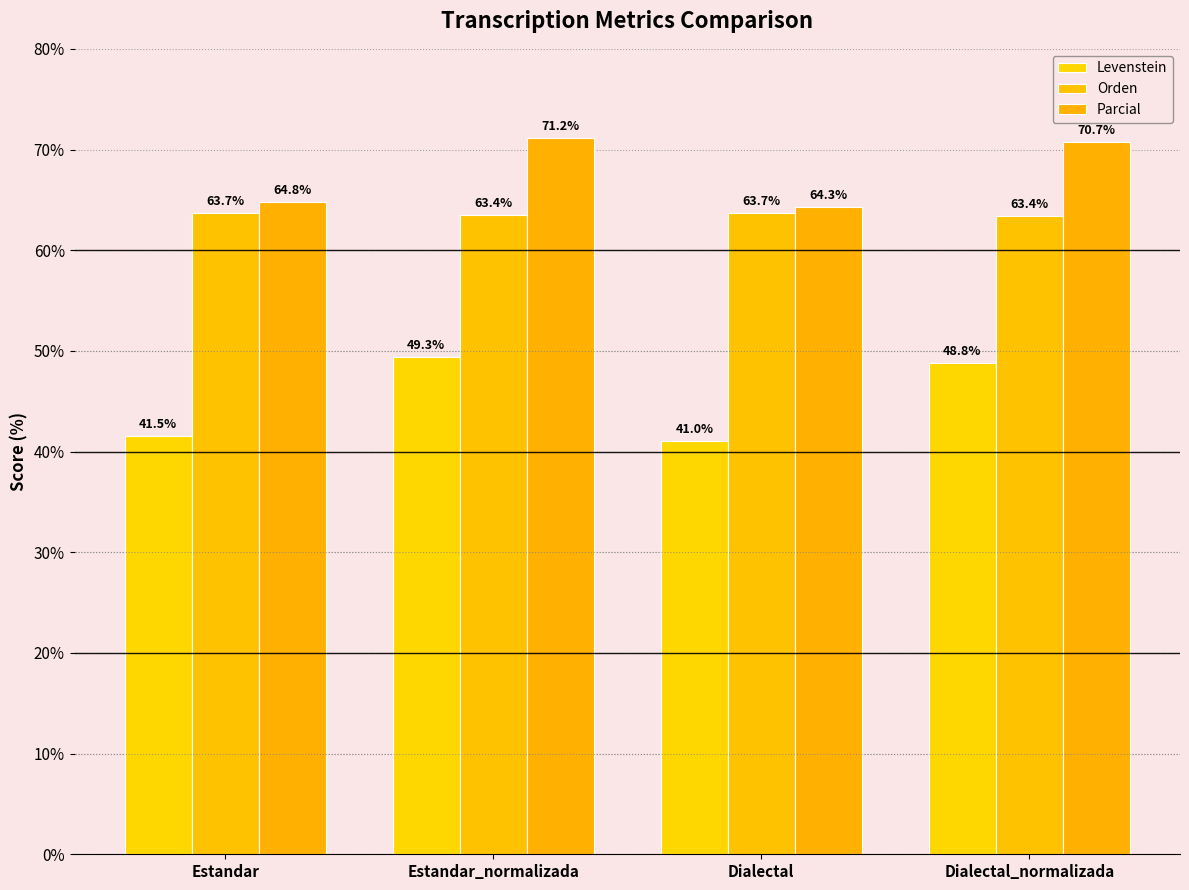

At which category does the chart reach its peak across all series?

Estandar_normalizada